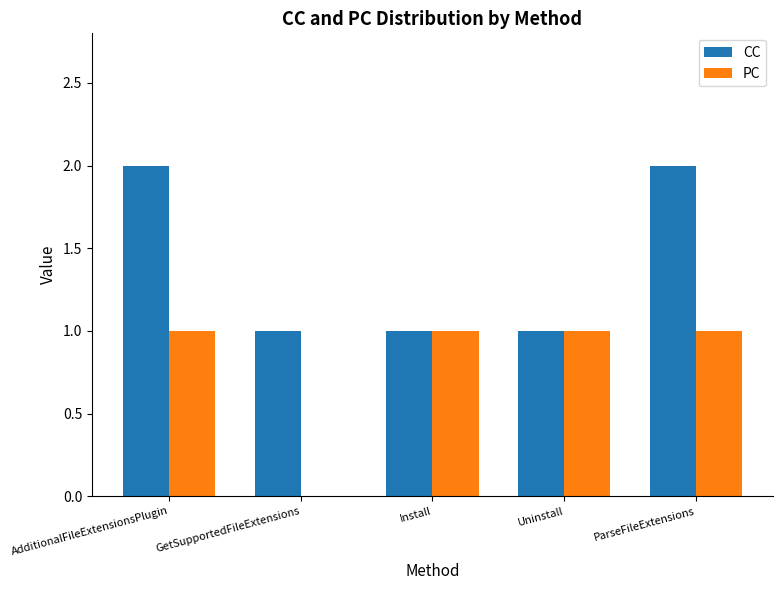

What is the total value across all series at GetSupportedFileExtensions?

1